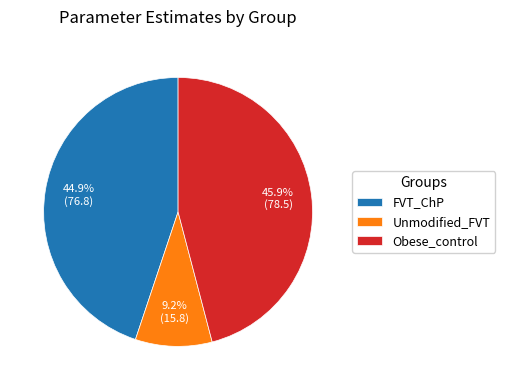

Combined, do FVT_ChP and Unmodified_FVT account for over 50%?

Yes